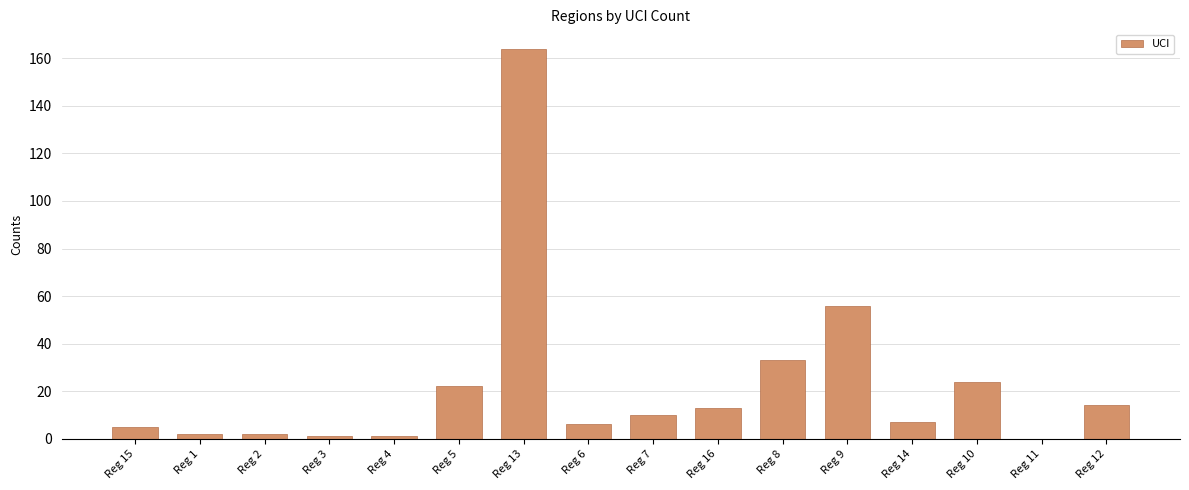

What is the maximum value shown in the chart?

164